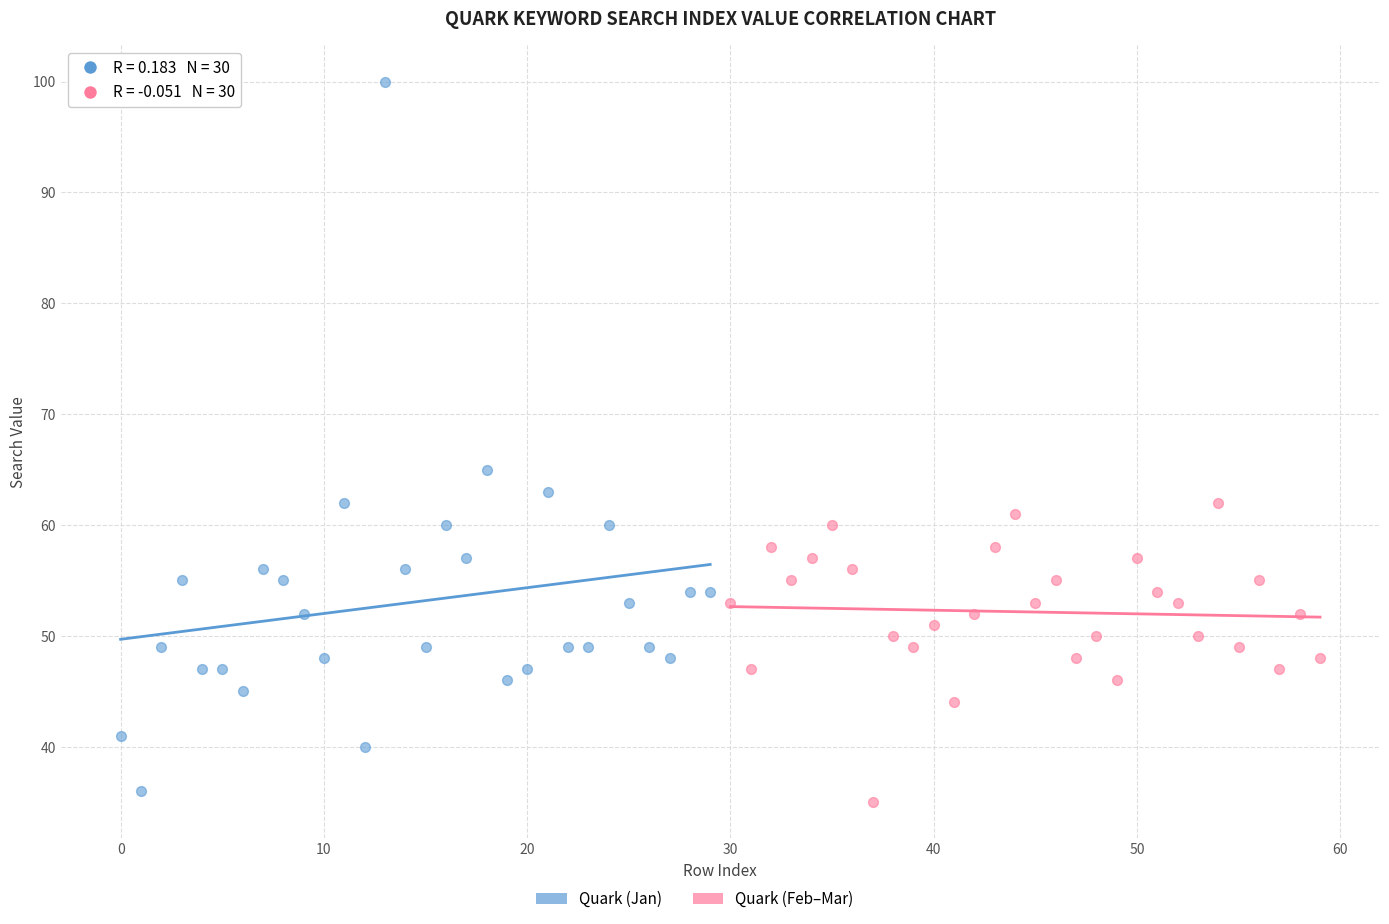

Which series has the largest Y range (max minus min)?

Quark (Jan)